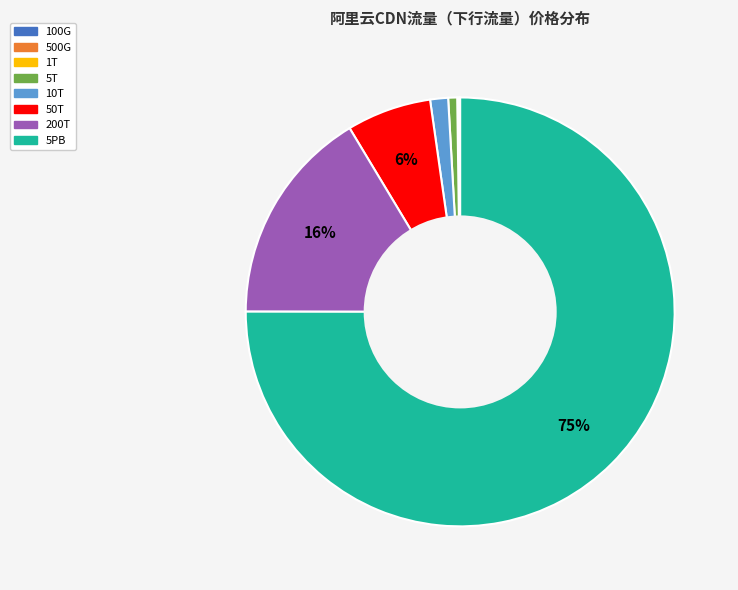

Do 5T and 10T together represent more than half of the pie?

No